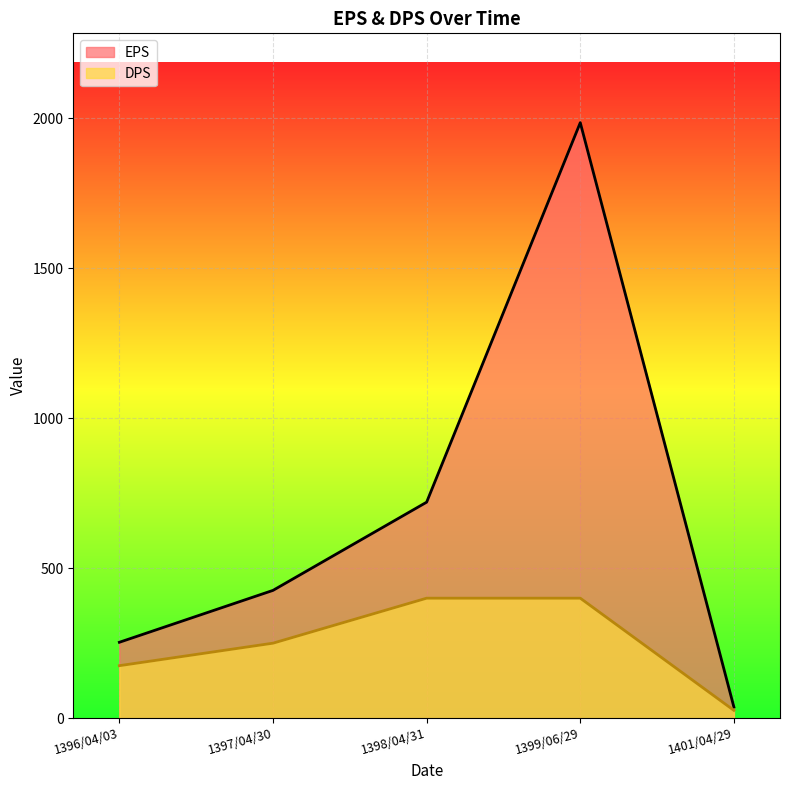

Is it true that DPS equals 400 at 1398/04/31?

True